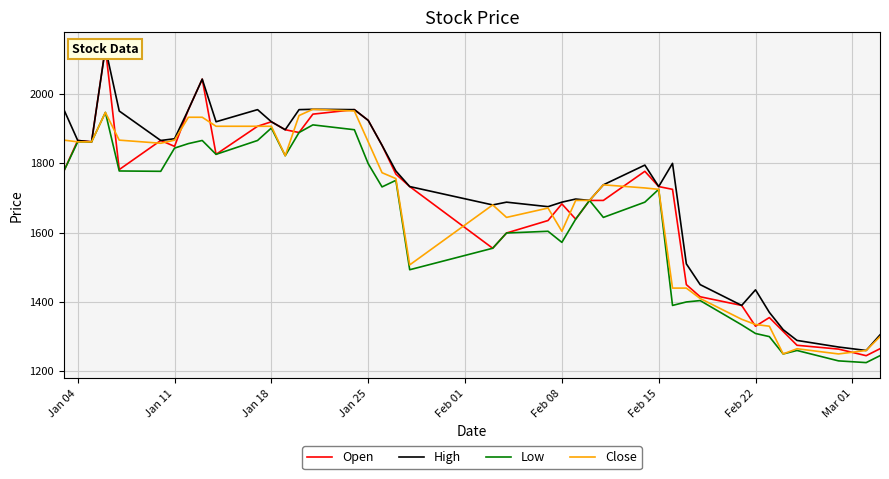

What is the maximum value for Close?

1956